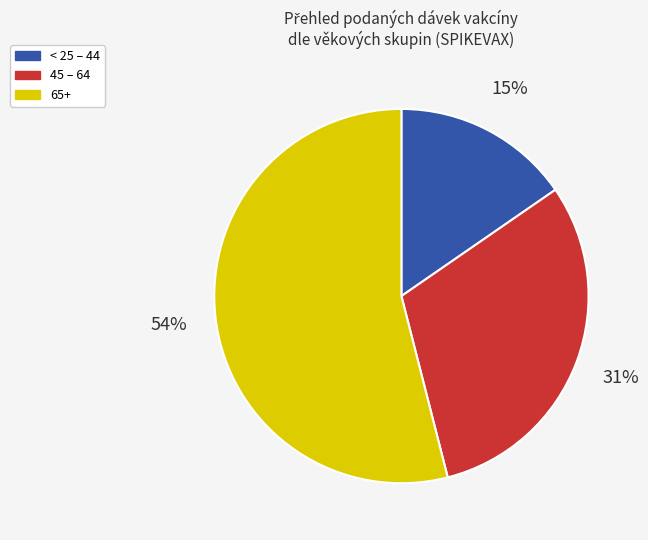

Is there any slice that represents more than half of the pie?

Yes